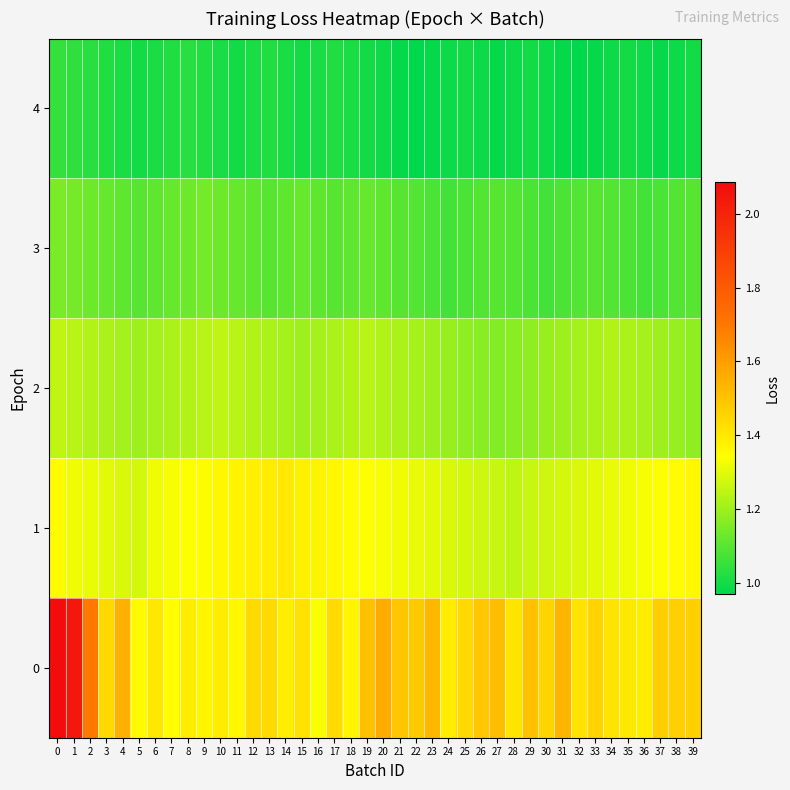

What is the spread (max minus min) of values at 30?

0.5